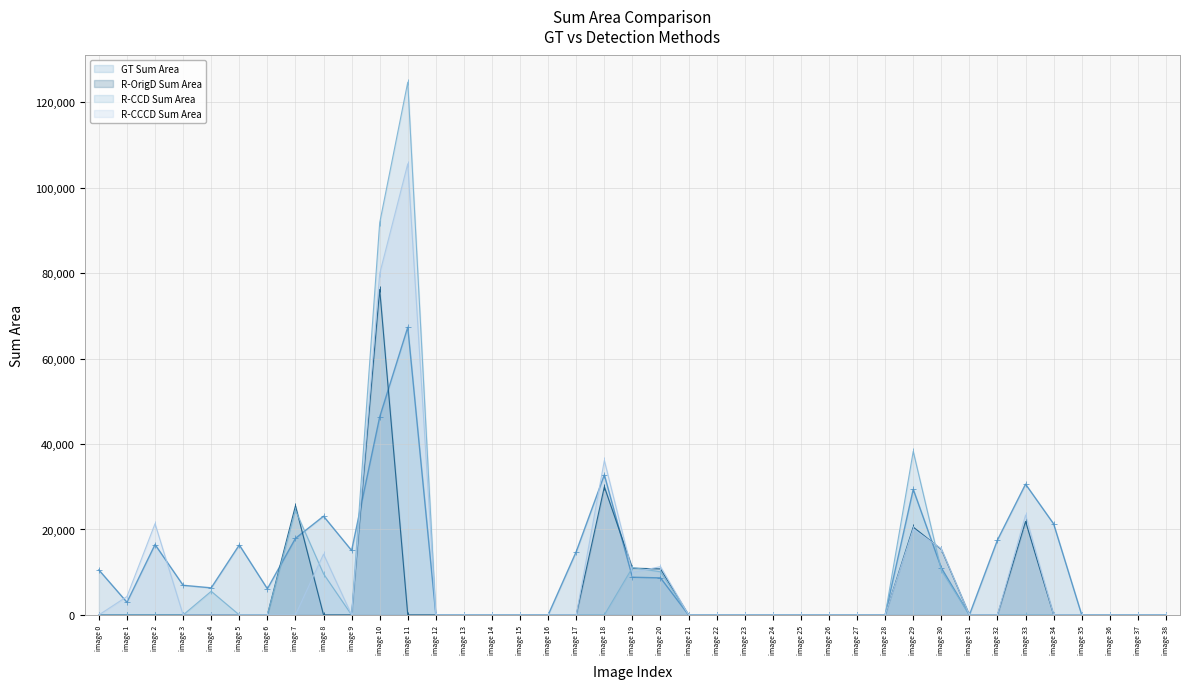

Rank the series at image 16 from highest to lowest value.

GT Sum Area, R-OrigD Sum Area, R-CCD Sum Area, R-CCCD Sum Area